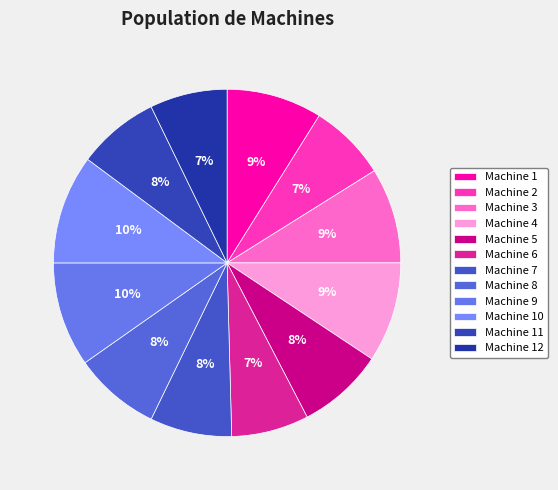

To the nearest percent, what is the combined percentage of Machine 5 and Machine 10?

18%